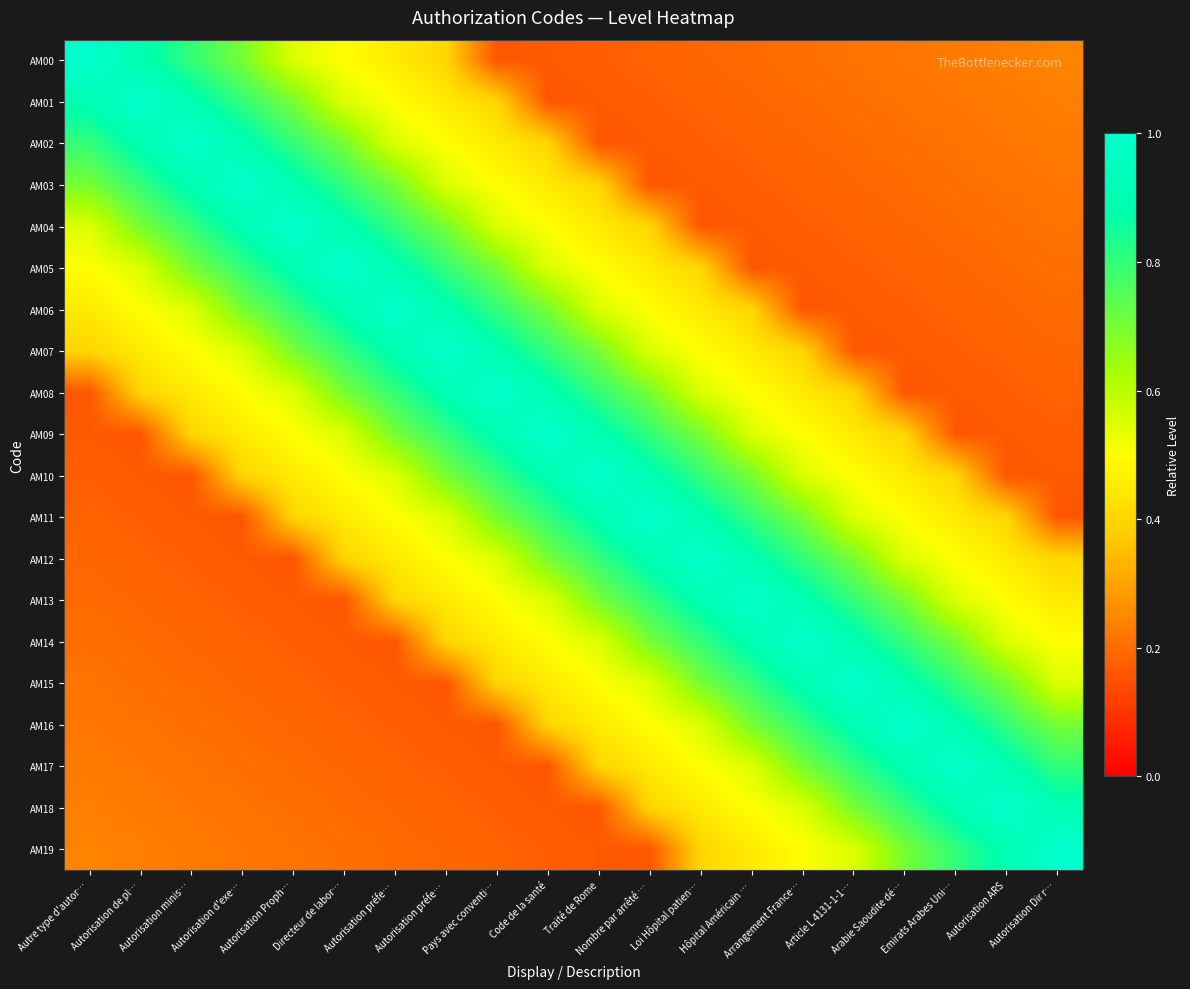

Reading left to right, transcribe all the data shown in this chart.

AM00: Autre type d'autor…=1.0	Autorisation de pl…=0.9	Autorisation minis…=0.8	Autorisation d'exe…=0.7	Autorisation Proph…=0.6	Directeur de labor…=0.5	Autorisation préfe…=0.5	Autorisation préfe…=0.4	Pays avec conventi…=0.2	Code de la santé=0.2	Traité de Rome=0.2	Nombre par arrêté …=0.2	Loi Hôpital patien…=0.2	Hôpital Américain …=0.2	Arrangement France…=0.2	Article L 4131-1-1…=0.2	Arabie Saoudite dé…=0.2	Emirats Arabes Uni…=0.2	Autorisation ARS=0.2	Autorisation Dir r…=0.2
AM01: Autre type d'autor…=0.9	Autorisation de pl…=1.0	Autorisation minis…=0.9	Autorisation d'exe…=0.8	Autorisation Proph…=0.7	Directeur de labor…=0.6	Autorisation préfe…=0.5	Autorisation préfe…=0.5	Pays avec conventi…=0.4	Code de la santé=0.2	Traité de Rome=0.2	Nombre par arrêté …=0.2	Loi Hôpital patien…=0.2	Hôpital Américain …=0.2	Arrangement France…=0.2	Article L 4131-1-1…=0.2	Arabie Saoudite dé…=0.2	Emirats Arabes Uni…=0.2	Autorisation ARS=0.2	Autorisation Dir r…=0.2
AM02: Autre type d'autor…=0.8	Autorisation de pl…=0.9	Autorisation minis…=1.0	Autorisation d'exe…=0.9	Autorisation Proph…=0.8	Directeur de labor…=0.7	Autorisation préfe…=0.6	Autorisation préfe…=0.5	Pays avec conventi…=0.5	Code de la santé=0.4	Traité de Rome=0.2	Nombre par arrêté …=0.2	Loi Hôpital patien…=0.2	Hôpital Américain …=0.2	Arrangement France…=0.2	Article L 4131-1-1…=0.2	Arabie Saoudite dé…=0.2	Emirats Arabes Uni…=0.2	Autorisation ARS=0.2	Autorisation Dir r…=0.2
AM03: Autre type d'autor…=0.7	Autorisation de pl…=0.8	Autorisation minis…=0.9	Autorisation d'exe…=1.0	Autorisation Proph…=0.9	Directeur de labor…=0.8	Autorisation préfe…=0.7	Autorisation préfe…=0.6	Pays avec conventi…=0.5	Code de la santé=0.5	Traité de Rome=0.4	Nombre par arrêté …=0.2	Loi Hôpital patien…=0.2	Hôpital Américain …=0.2	Arrangement France…=0.2	Article L 4131-1-1…=0.2	Arabie Saoudite dé…=0.2	Emirats Arabes Uni…=0.2	Autorisation ARS=0.2	Autorisation Dir r…=0.2
AM04: Autre type d'autor…=0.6	Autorisation de pl…=0.7	Autorisation minis…=0.8	Autorisation d'exe…=0.9	Autorisation Proph…=1.0	Directeur de labor…=0.9	Autorisation préfe…=0.8	Autorisation préfe…=0.7	Pays avec conventi…=0.6	Code de la santé=0.5	Traité de Rome=0.5	Nombre par arrêté …=0.4	Loi Hôpital patien…=0.2	Hôpital Américain …=0.2	Arrangement France…=0.2	Article L 4131-1-1…=0.2	Arabie Saoudite dé…=0.2	Emirats Arabes Uni…=0.2	Autorisation ARS=0.2	Autorisation Dir r…=0.2
AM05: Autre type d'autor…=0.5	Autorisation de pl…=0.6	Autorisation minis…=0.7	Autorisation d'exe…=0.8	Autorisation Proph…=0.9	Directeur de labor…=1.0	Autorisation préfe…=0.9	Autorisation préfe…=0.8	Pays avec conventi…=0.7	Code de la santé=0.6	Traité de Rome=0.5	Nombre par arrêté …=0.5	Loi Hôpital patien…=0.4	Hôpital Américain …=0.2	Arrangement France…=0.2	Article L 4131-1-1…=0.2	Arabie Saoudite dé…=0.2	Emirats Arabes Uni…=0.2	Autorisation ARS=0.2	Autorisation Dir r…=0.2
AM06: Autre type d'autor…=0.5	Autorisation de pl…=0.5	Autorisation minis…=0.6	Autorisation d'exe…=0.7	Autorisation Proph…=0.8	Directeur de labor…=0.9	Autorisation préfe…=1.0	Autorisation préfe…=0.9	Pays avec conventi…=0.8	Code de la santé=0.7	Traité de Rome=0.6	Nombre par arrêté …=0.5	Loi Hôpital patien…=0.5	Hôpital Américain …=0.4	Arrangement France…=0.2	Article L 4131-1-1…=0.2	Arabie Saoudite dé…=0.2	Emirats Arabes Uni…=0.2	Autorisation ARS=0.2	Autorisation Dir r…=0.2
AM07: Autre type d'autor…=0.4	Autorisation de pl…=0.5	Autorisation minis…=0.5	Autorisation d'exe…=0.6	Autorisation Proph…=0.7	Directeur de labor…=0.8	Autorisation préfe…=0.9	Autorisation préfe…=1.0	Pays avec conventi…=0.9	Code de la santé=0.8	Traité de Rome=0.7	Nombre par arrêté …=0.6	Loi Hôpital patien…=0.5	Hôpital Américain …=0.5	Arrangement France…=0.4	Article L 4131-1-1…=0.2	Arabie Saoudite dé…=0.2	Emirats Arabes Uni…=0.2	Autorisation ARS=0.2	Autorisation Dir r…=0.2
AM08: Autre type d'autor…=0.2	Autorisation de pl…=0.4	Autorisation minis…=0.5	Autorisation d'exe…=0.5	Autorisation Proph…=0.6	Directeur de labor…=0.7	Autorisation préfe…=0.8	Autorisation préfe…=0.9	Pays avec conventi…=1.0	Code de la santé=0.9	Traité de Rome=0.8	Nombre par arrêté …=0.7	Loi Hôpital patien…=0.6	Hôpital Américain …=0.5	Arrangement France…=0.5	Article L 4131-1-1…=0.4	Arabie Saoudite dé…=0.2	Emirats Arabes Uni…=0.2	Autorisation ARS=0.2	Autorisation Dir r…=0.2
AM09: Autre type d'autor…=0.2	Autorisation de pl…=0.2	Autorisation minis…=0.4	Autorisation d'exe…=0.5	Autorisation Proph…=0.5	Directeur de labor…=0.6	Autorisation préfe…=0.7	Autorisation préfe…=0.8	Pays avec conventi…=0.9	Code de la santé=1.0	Traité de Rome=0.9	Nombre par arrêté …=0.8	Loi Hôpital patien…=0.7	Hôpital Américain …=0.6	Arrangement France…=0.5	Article L 4131-1-1…=0.5	Arabie Saoudite dé…=0.4	Emirats Arabes Uni…=0.2	Autorisation ARS=0.2	Autorisation Dir r…=0.2
AM10: Autre type d'autor…=0.2	Autorisation de pl…=0.2	Autorisation minis…=0.2	Autorisation d'exe…=0.4	Autorisation Proph…=0.5	Directeur de labor…=0.5	Autorisation préfe…=0.6	Autorisation préfe…=0.7	Pays avec conventi…=0.8	Code de la santé=0.9	Traité de Rome=1.0	Nombre par arrêté …=0.9	Loi Hôpital patien…=0.8	Hôpital Américain …=0.7	Arrangement France…=0.6	Article L 4131-1-1…=0.5	Arabie Saoudite dé…=0.5	Emirats Arabes Uni…=0.4	Autorisation ARS=0.2	Autorisation Dir r…=0.2
AM11: Autre type d'autor…=0.2	Autorisation de pl…=0.2	Autorisation minis…=0.2	Autorisation d'exe…=0.2	Autorisation Proph…=0.4	Directeur de labor…=0.5	Autorisation préfe…=0.5	Autorisation préfe…=0.6	Pays avec conventi…=0.7	Code de la santé=0.8	Traité de Rome=0.9	Nombre par arrêté …=1.0	Loi Hôpital patien…=0.9	Hôpital Américain …=0.8	Arrangement France…=0.7	Article L 4131-1-1…=0.6	Arabie Saoudite dé…=0.5	Emirats Arabes Uni…=0.5	Autorisation ARS=0.4	Autorisation Dir r…=0.2
AM12: Autre type d'autor…=0.2	Autorisation de pl…=0.2	Autorisation minis…=0.2	Autorisation d'exe…=0.2	Autorisation Proph…=0.2	Directeur de labor…=0.4	Autorisation préfe…=0.5	Autorisation préfe…=0.5	Pays avec conventi…=0.6	Code de la santé=0.7	Traité de Rome=0.8	Nombre par arrêté …=0.9	Loi Hôpital patien…=1.0	Hôpital Américain …=0.9	Arrangement France…=0.8	Article L 4131-1-1…=0.7	Arabie Saoudite dé…=0.6	Emirats Arabes Uni…=0.5	Autorisation ARS=0.5	Autorisation Dir r…=0.4
AM13: Autre type d'autor…=0.2	Autorisation de pl…=0.2	Autorisation minis…=0.2	Autorisation d'exe…=0.2	Autorisation Proph…=0.2	Directeur de labor…=0.2	Autorisation préfe…=0.4	Autorisation préfe…=0.5	Pays avec conventi…=0.5	Code de la santé=0.6	Traité de Rome=0.7	Nombre par arrêté …=0.8	Loi Hôpital patien…=0.9	Hôpital Américain …=1.0	Arrangement France…=0.9	Article L 4131-1-1…=0.8	Arabie Saoudite dé…=0.7	Emirats Arabes Uni…=0.6	Autorisation ARS=0.5	Autorisation Dir r…=0.5
AM14: Autre type d'autor…=0.2	Autorisation de pl…=0.2	Autorisation minis…=0.2	Autorisation d'exe…=0.2	Autorisation Proph…=0.2	Directeur de labor…=0.2	Autorisation préfe…=0.2	Autorisation préfe…=0.4	Pays avec conventi…=0.5	Code de la santé=0.5	Traité de Rome=0.6	Nombre par arrêté …=0.7	Loi Hôpital patien…=0.8	Hôpital Américain …=0.9	Arrangement France…=1.0	Article L 4131-1-1…=0.9	Arabie Saoudite dé…=0.8	Emirats Arabes Uni…=0.7	Autorisation ARS=0.6	Autorisation Dir r…=0.5
AM15: Autre type d'autor…=0.2	Autorisation de pl…=0.2	Autorisation minis…=0.2	Autorisation d'exe…=0.2	Autorisation Proph…=0.2	Directeur de labor…=0.2	Autorisation préfe…=0.2	Autorisation préfe…=0.2	Pays avec conventi…=0.4	Code de la santé=0.5	Traité de Rome=0.5	Nombre par arrêté …=0.6	Loi Hôpital patien…=0.7	Hôpital Américain …=0.8	Arrangement France…=0.9	Article L 4131-1-1…=1.0	Arabie Saoudite dé…=0.9	Emirats Arabes Uni…=0.8	Autorisation ARS=0.7	Autorisation Dir r…=0.6
AM16: Autre type d'autor…=0.2	Autorisation de pl…=0.2	Autorisation minis…=0.2	Autorisation d'exe…=0.2	Autorisation Proph…=0.2	Directeur de labor…=0.2	Autorisation préfe…=0.2	Autorisation préfe…=0.2	Pays avec conventi…=0.2	Code de la santé=0.4	Traité de Rome=0.5	Nombre par arrêté …=0.5	Loi Hôpital patien…=0.6	Hôpital Américain …=0.7	Arrangement France…=0.8	Article L 4131-1-1…=0.9	Arabie Saoudite dé…=1.0	Emirats Arabes Uni…=0.9	Autorisation ARS=0.8	Autorisation Dir r…=0.7
AM17: Autre type d'autor…=0.2	Autorisation de pl…=0.2	Autorisation minis…=0.2	Autorisation d'exe…=0.2	Autorisation Proph…=0.2	Directeur de labor…=0.2	Autorisation préfe…=0.2	Autorisation préfe…=0.2	Pays avec conventi…=0.2	Code de la santé=0.2	Traité de Rome=0.4	Nombre par arrêté …=0.5	Loi Hôpital patien…=0.5	Hôpital Américain …=0.6	Arrangement France…=0.7	Article L 4131-1-1…=0.8	Arabie Saoudite dé…=0.9	Emirats Arabes Uni…=1.0	Autorisation ARS=0.9	Autorisation Dir r…=0.8
AM18: Autre type d'autor…=0.2	Autorisation de pl…=0.2	Autorisation minis…=0.2	Autorisation d'exe…=0.2	Autorisation Proph…=0.2	Directeur de labor…=0.2	Autorisation préfe…=0.2	Autorisation préfe…=0.2	Pays avec conventi…=0.2	Code de la santé=0.2	Traité de Rome=0.2	Nombre par arrêté …=0.4	Loi Hôpital patien…=0.5	Hôpital Américain …=0.5	Arrangement France…=0.6	Article L 4131-1-1…=0.7	Arabie Saoudite dé…=0.8	Emirats Arabes Uni…=0.9	Autorisation ARS=1.0	Autorisation Dir r…=0.9
AM19: Autre type d'autor…=0.2	Autorisation de pl…=0.2	Autorisation minis…=0.2	Autorisation d'exe…=0.2	Autorisation Proph…=0.2	Directeur de labor…=0.2	Autorisation préfe…=0.2	Autorisation préfe…=0.2	Pays avec conventi…=0.2	Code de la santé=0.2	Traité de Rome=0.2	Nombre par arrêté …=0.2	Loi Hôpital patien…=0.4	Hôpital Américain …=0.5	Arrangement France…=0.5	Article L 4131-1-1…=0.6	Arabie Saoudite dé…=0.7	Emirats Arabes Uni…=0.8	Autorisation ARS=0.9	Autorisation Dir r…=1.0